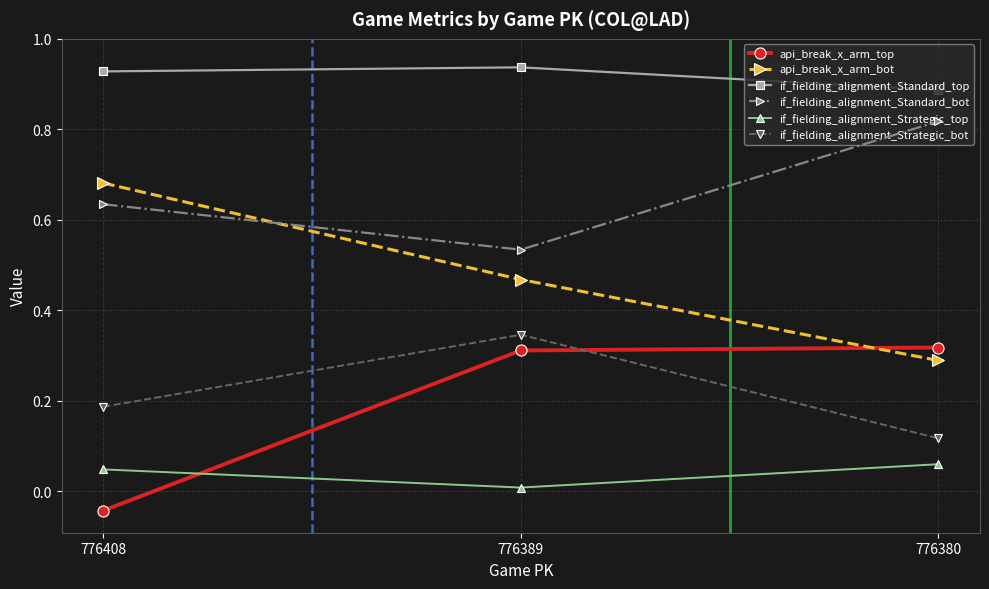

Count the api_break_x_arm_bot values in the range 0 to 1.

3